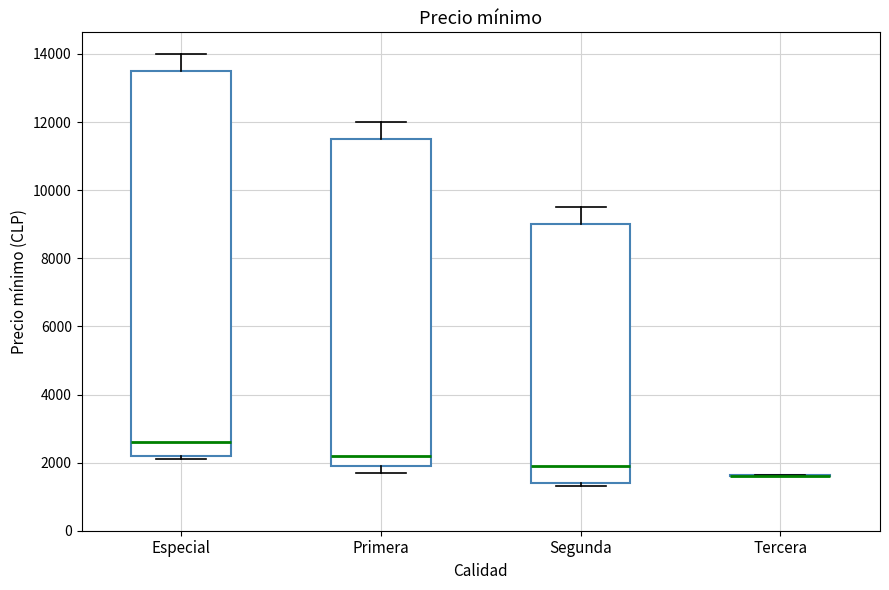

Reading left to right, read every box against the y-axis: the position of its median line, the range the box covers, and the ends of its whiskers. The values are not printed on the chart, so give them approximately, as read against the axis.

Especial: median 2600, box 2200 to 13600, whiskers 2200 (just below the box's lower edge) to 14000
Primera: median 2200, box 2000 to 11600, whiskers 1800 to 12000
Segunda: median 2000, box 1400 to 9000, whiskers 1400 (just below the box's lower edge) to 9600
Tercera: box collapsed to a line at 1600, whiskers 1600 to 1600